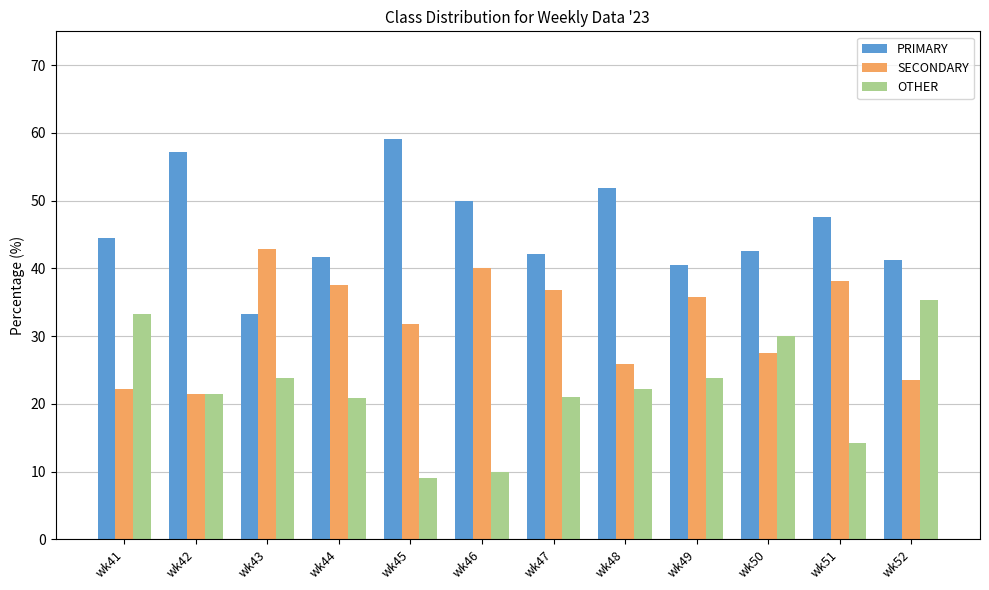

How many groups of bars are there?

12